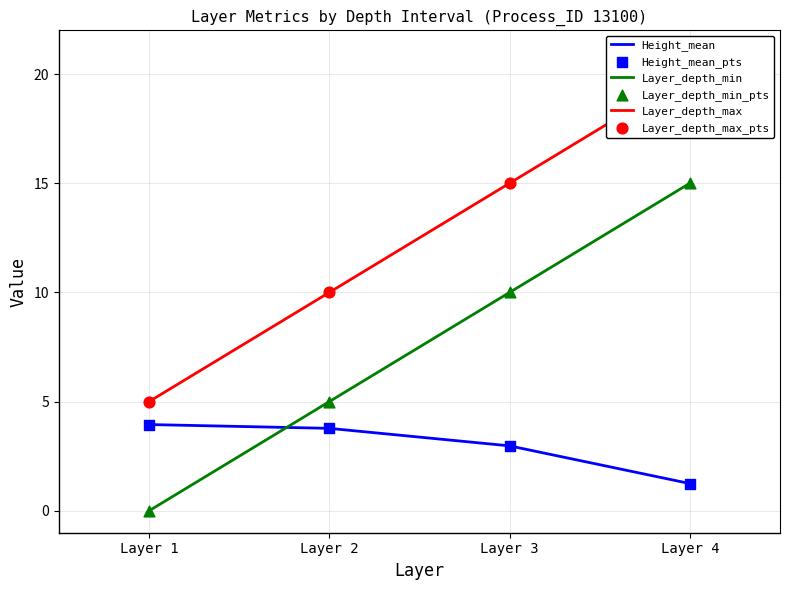

At which category is the sum across all series the highest?

Layer 4